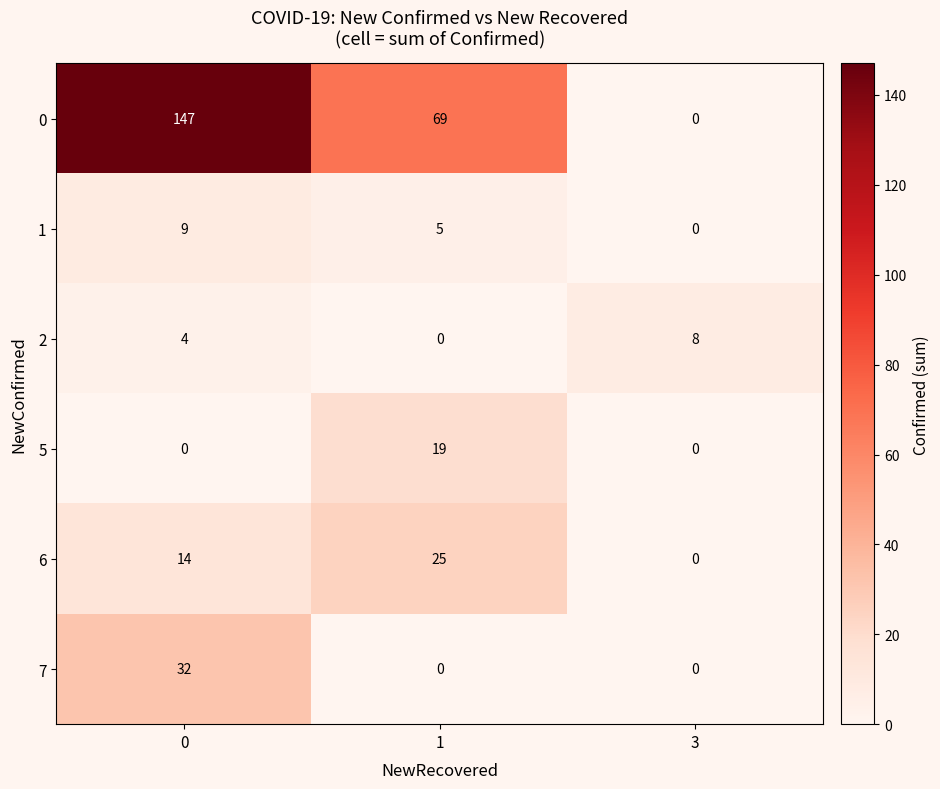

Reading left to right, list all the values displayed in this chart.

0: 147	69	0
1: 9	5	0
2: 4	0	8
5: 0	19	0
6: 14	25	0
7: 32	0	0